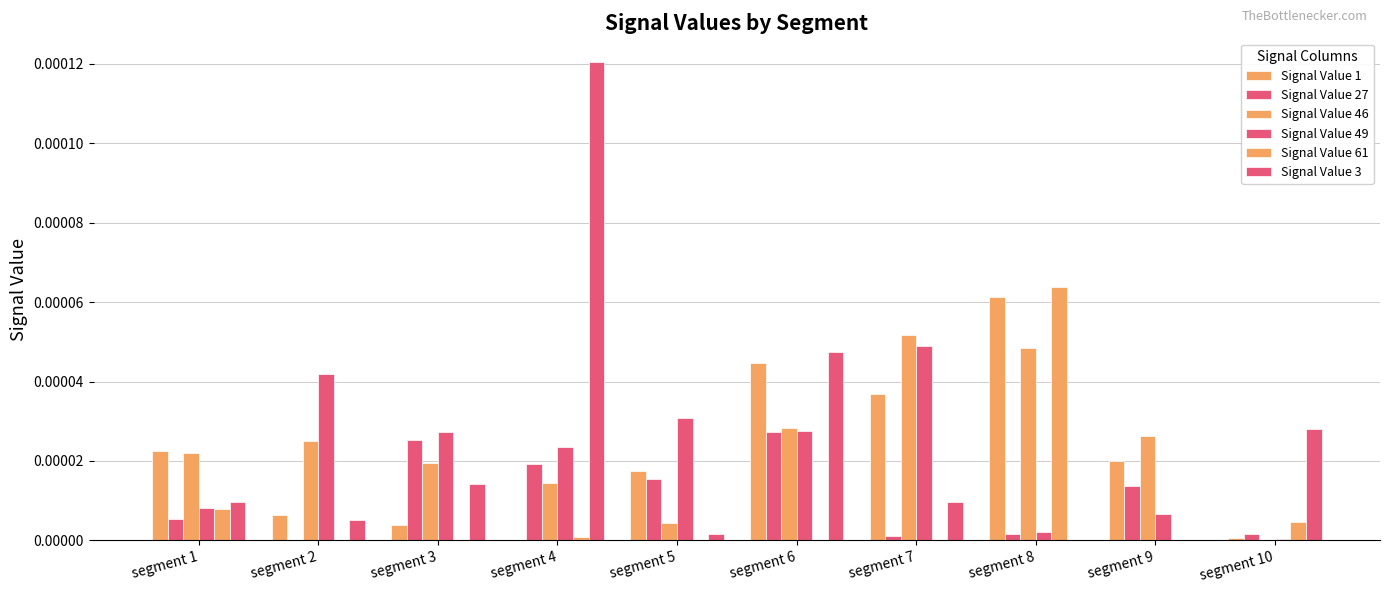

Are the bars horizontal?

No